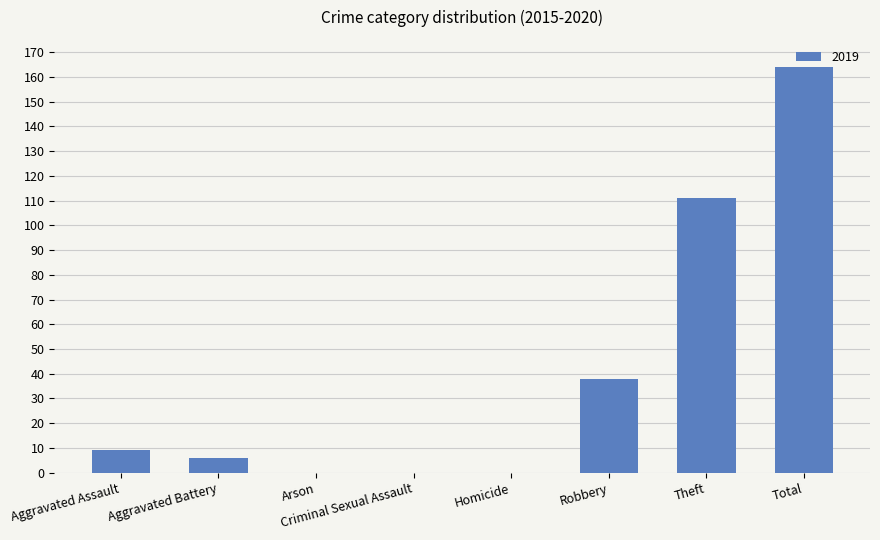

True or false: the data shows 9 at Aggravated Assault.

True